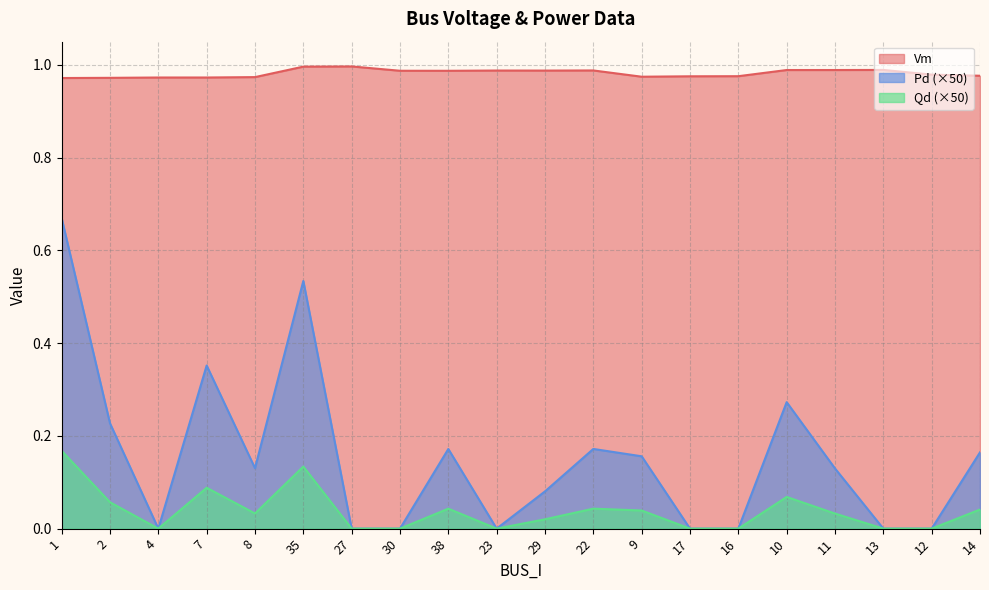

Which has a higher value, 30 or 11?

11